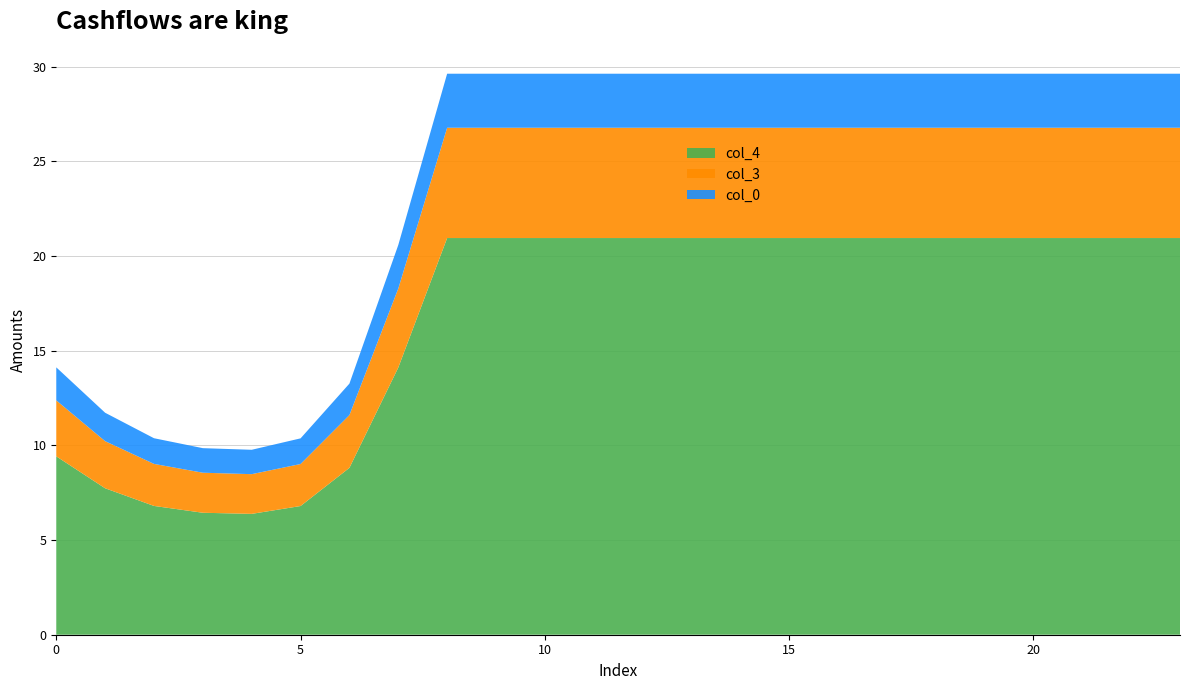

What is the lowest value of the col_4 series?

6.4